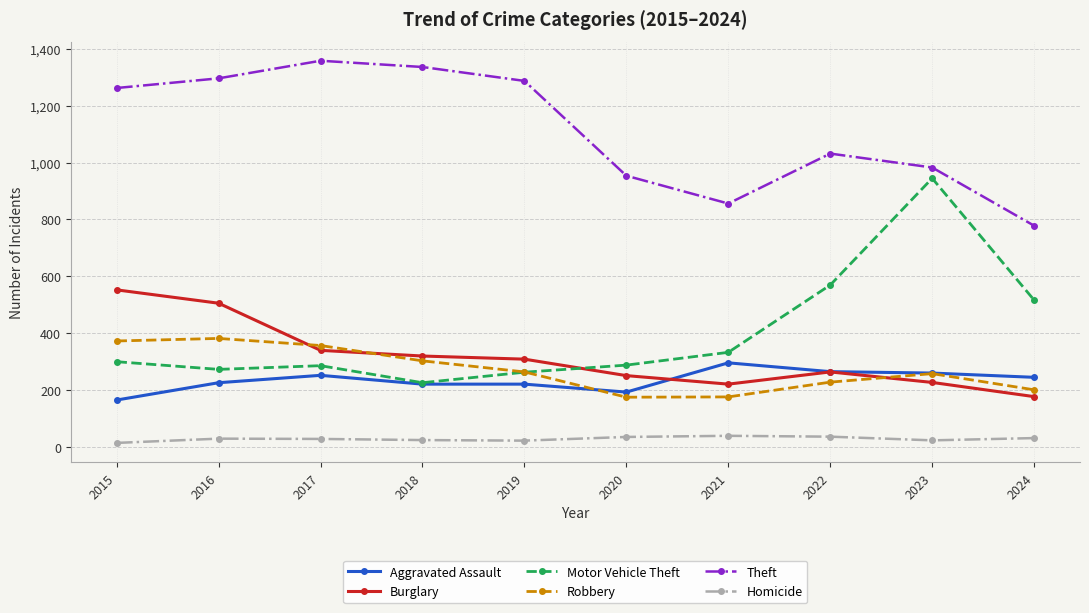

What are all the series names shown in the legend?

Aggravated Assault, Burglary, Motor Vehicle Theft, Robbery, Theft, Homicide